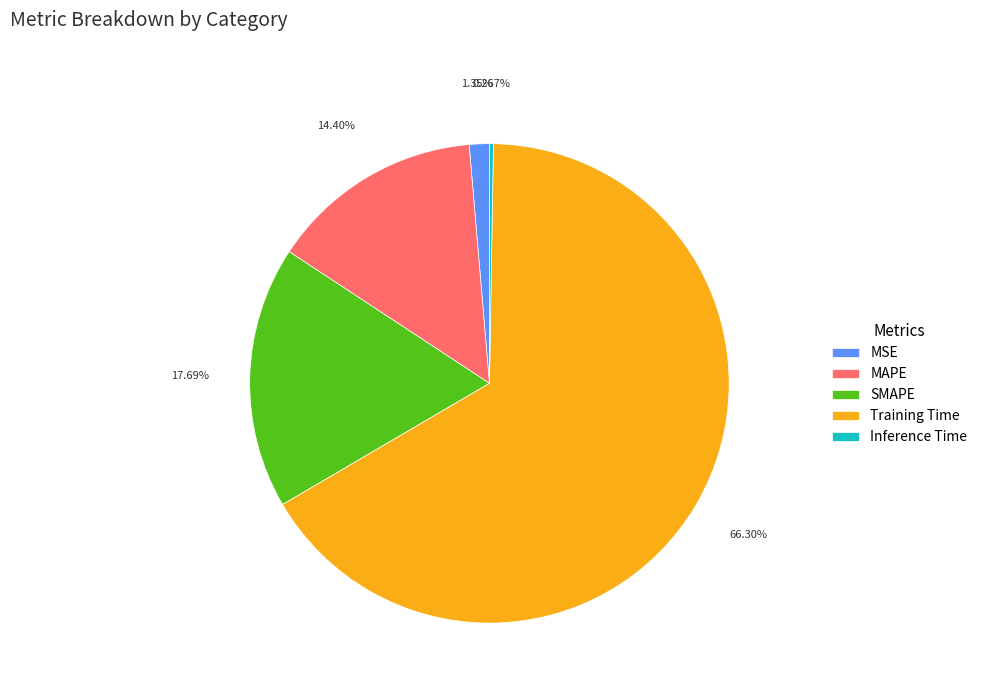

The MSE slice represents 10% of the pie. True or false?

False